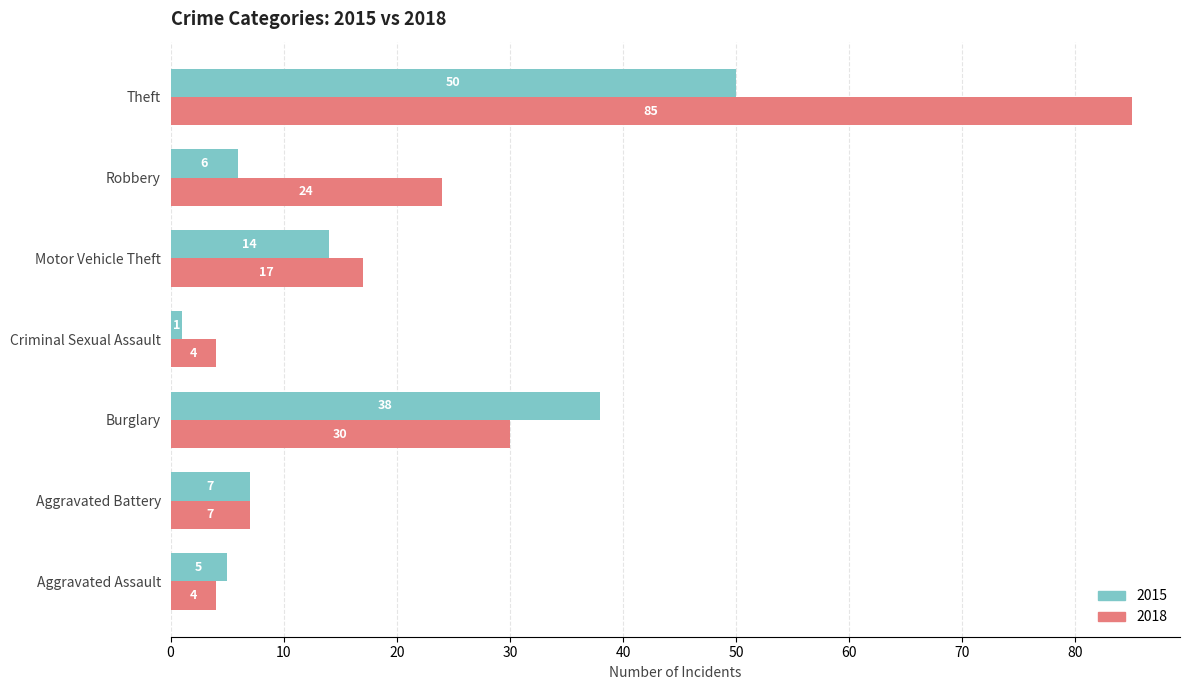

At which category does the chart reach its minimum across all series?

Criminal Sexual Assault